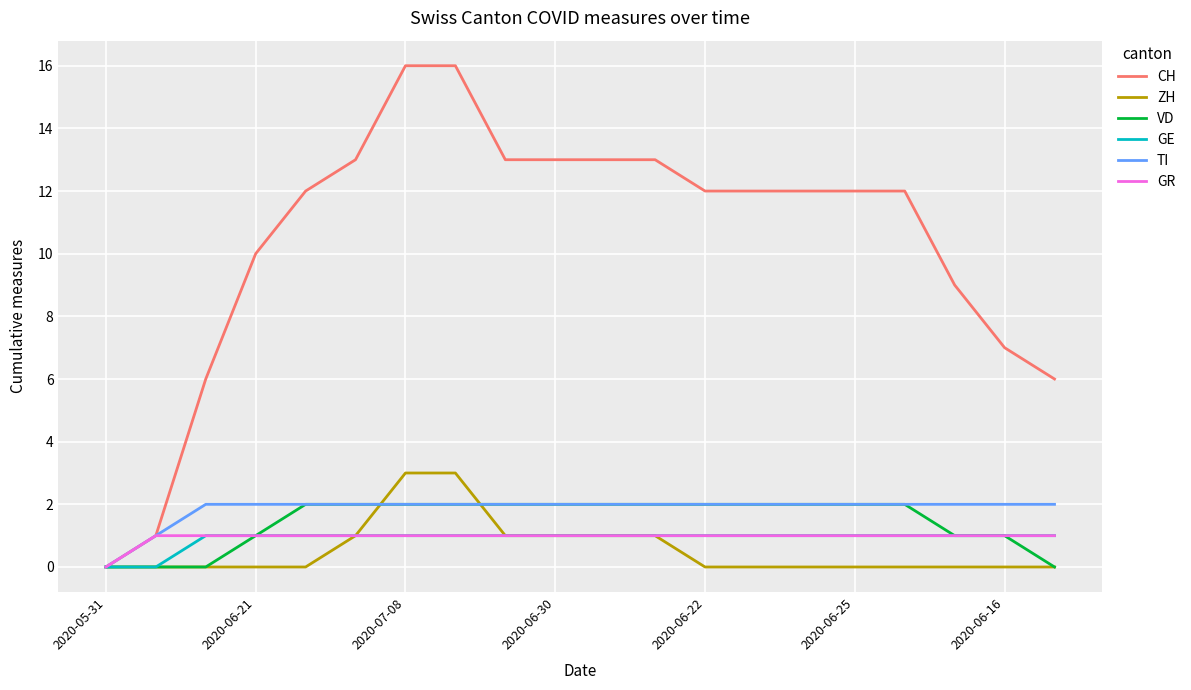

What is the greatest value displayed?

16